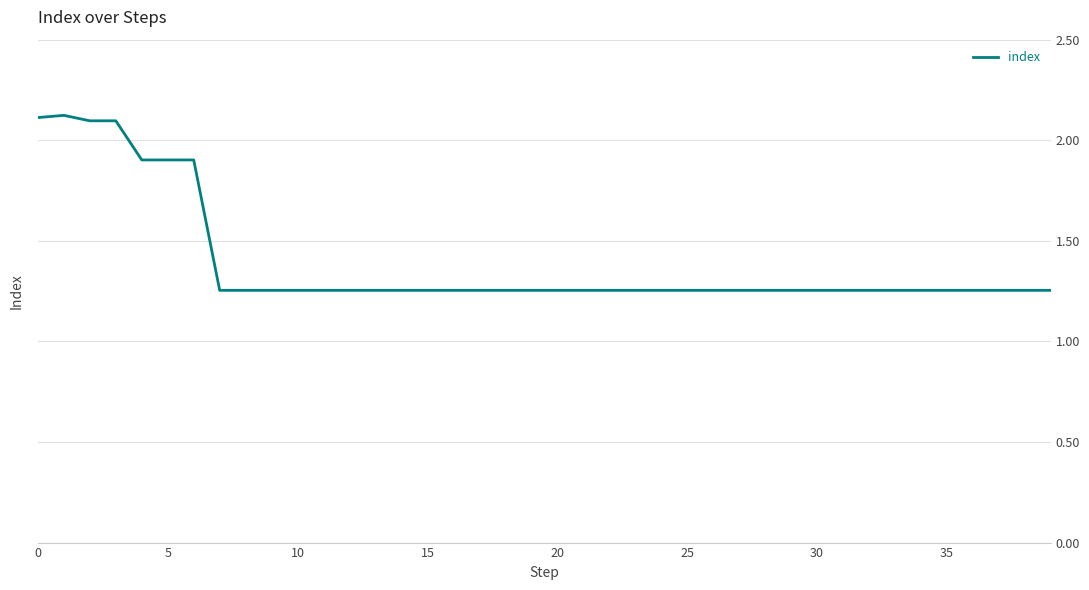

What is the greatest value displayed?

2.1